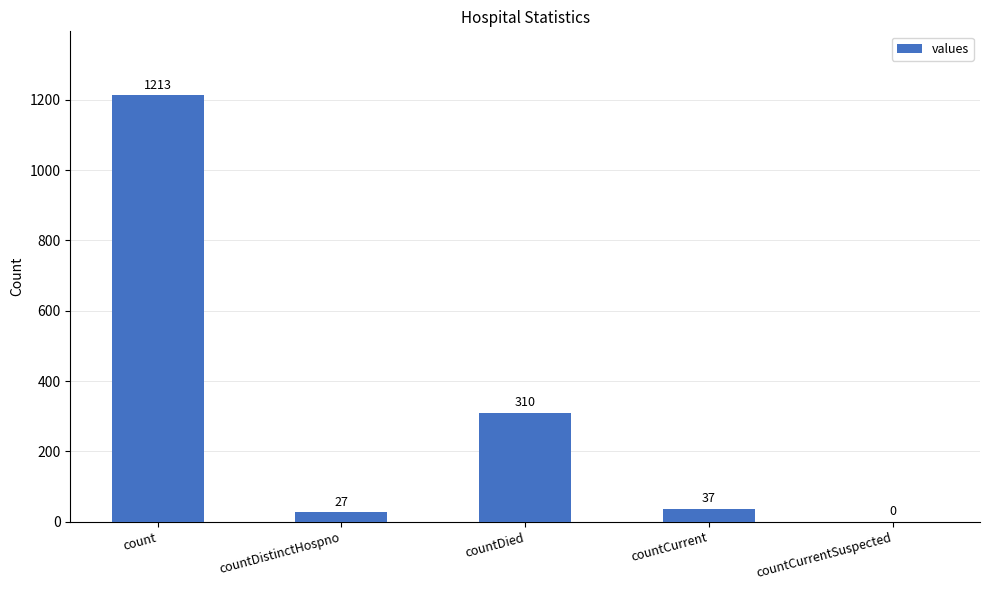

At which label is the value closest to 606?

countDied